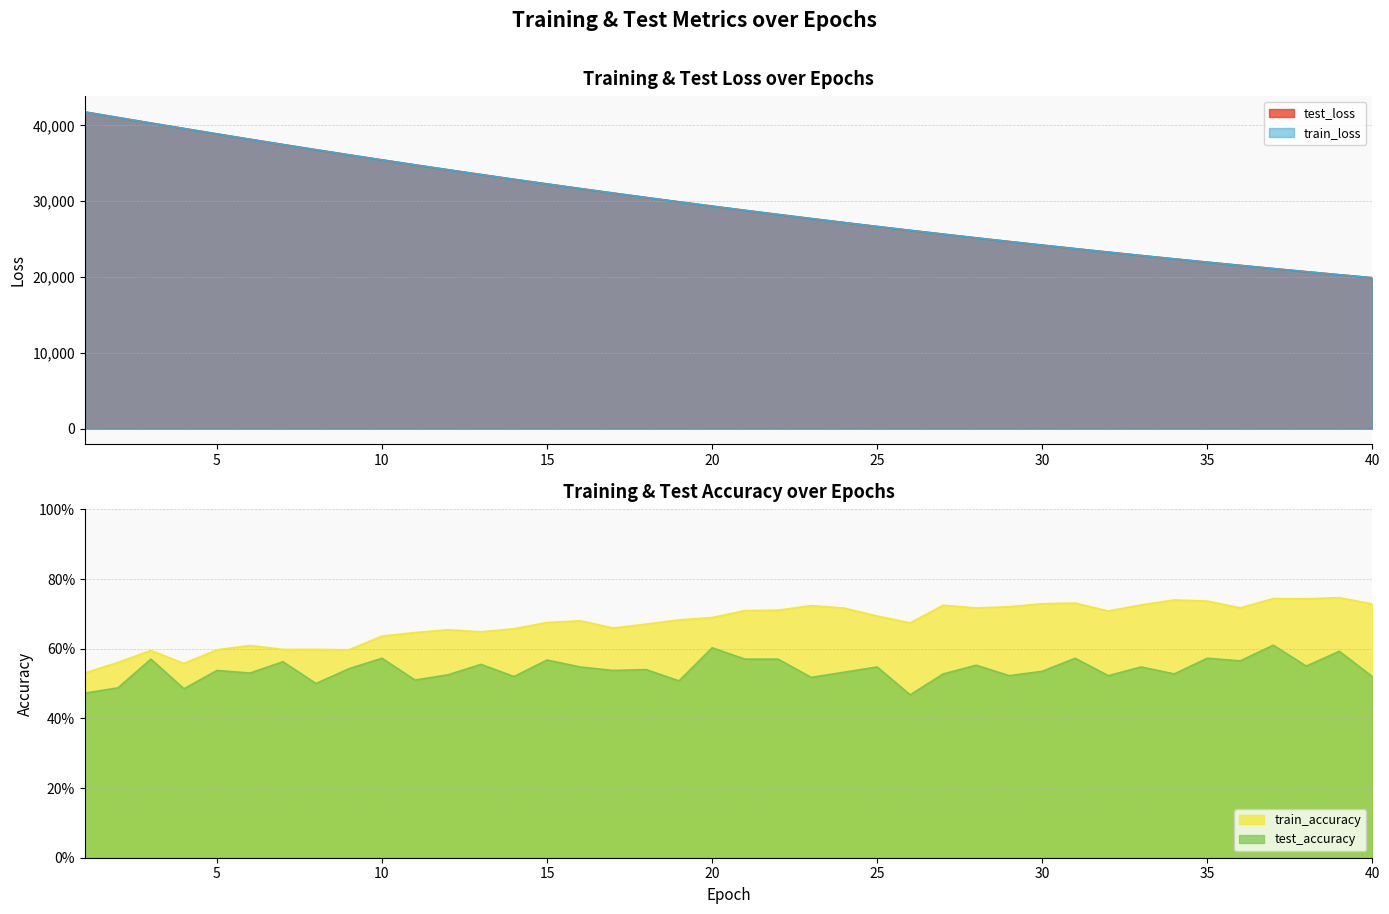

Reading right to left, transcribe all the data shown in this chart.

test_loss: 19911.1	20306.9	20710.5	21121.0	21539.7	21965.4	22399.2	22840.7	23290.4	23748.0	24214.0	24688.5	25171.3	25662.7	26163.5	26672.7	27191.1	27718.7	28255.8	28801.9	29357.5	29923.0	30497.9	31082.5	31677.4	32282.2	32897.3	33522.3	34157.2	34802.4	35456.9	36122.9	36798.7	37483.2	38179.1	38882.8	39597.9	40315.6	41048.5	41782.3
train_loss: 19909.3	20305.3	20708.6	21119.4	21537.7	21963.5	22397.2	22838.8	23288.4	23746.1	24211.9	24686.4	25169.3	25660.9	26161.6	26670.7	27188.9	27716.4	28253.3	28799.4	29355.2	29920.5	30495.6	31080.3	31675.0	32279.8	32894.6	33519.7	34154.4	34799.5	35454.4	36120.6	36795.3	37480.4	38175.9	38879.8	39597.2	40314.3	41044.4	41777.2
train_accuracy: 0.7	0.7	0.7	0.7	0.7	0.7	0.7	0.7	0.7	0.7	0.7	0.7	0.7	0.7	0.7	0.7	0.7	0.7	0.7	0.7	0.7	0.7	0.7	0.7	0.7	0.7	0.7	0.6	0.7	0.6	0.6	0.6	0.6	0.6	0.6	0.6	0.6	0.6	0.6	0.5
test_accuracy: 0.5	0.6	0.5	0.6	0.6	0.6	0.5	0.5	0.5	0.6	0.5	0.5	0.6	0.5	0.5	0.5	0.5	0.5	0.6	0.6	0.6	0.5	0.5	0.5	0.5	0.6	0.5	0.6	0.5	0.5	0.6	0.5	0.5	0.6	0.5	0.5	0.5	0.6	0.5	0.5